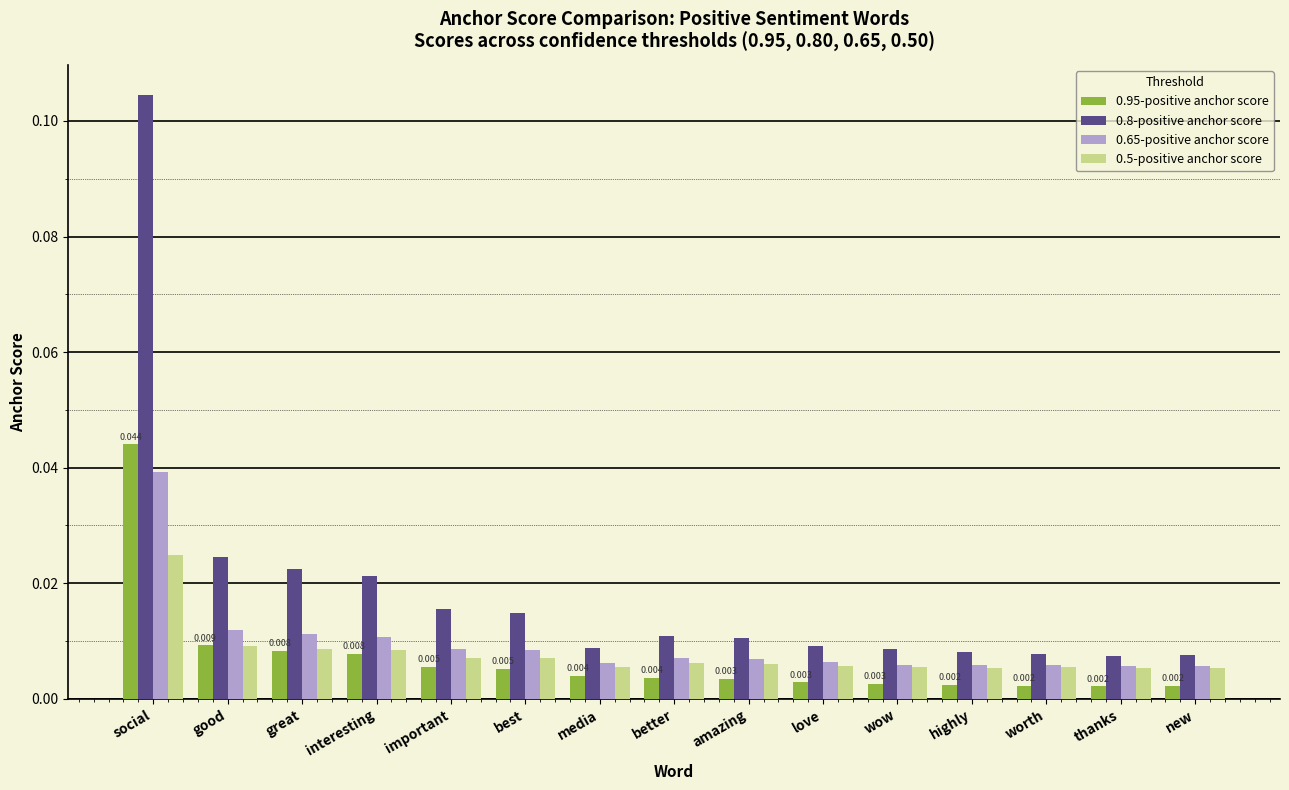

Is the value of 0.8-positive anchor score at interesting greater than the value of 0.65-positive anchor score at great?

Yes